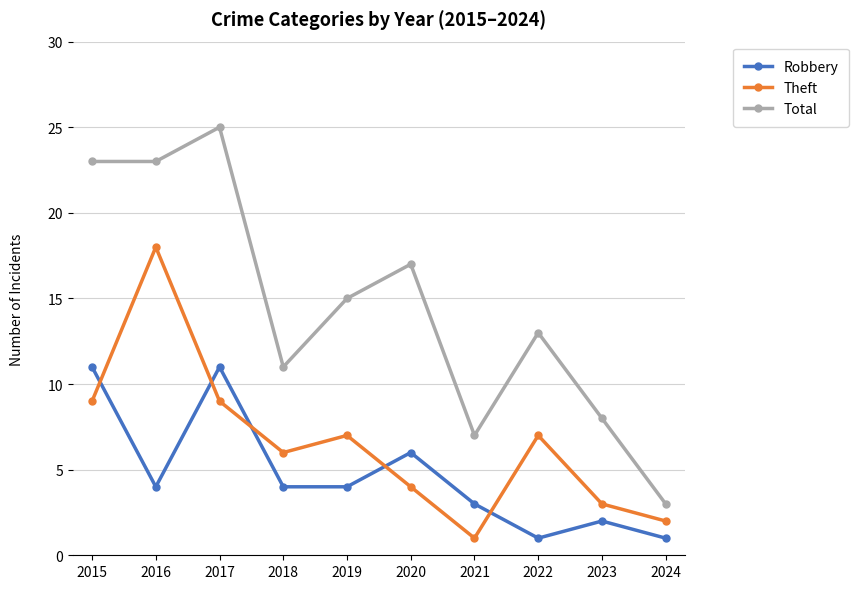

What is the total value across all series at 2016?

45